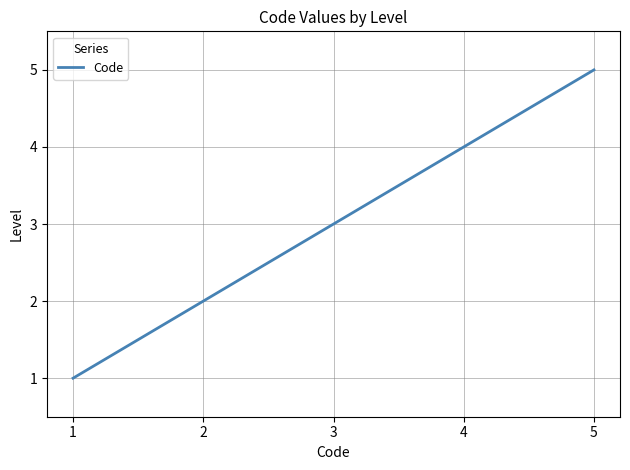

At which category does the chart reach its peak across all series?

5